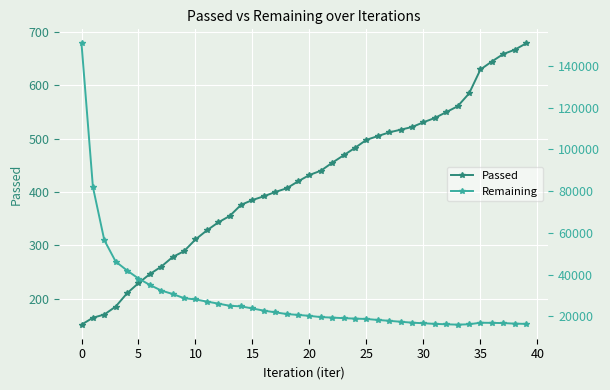

What is the lowest value of the Passed series?

151